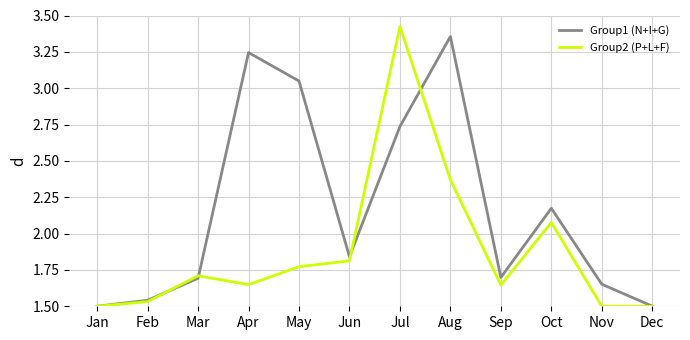

Which label corresponds to the largest value in the chart?

Jul